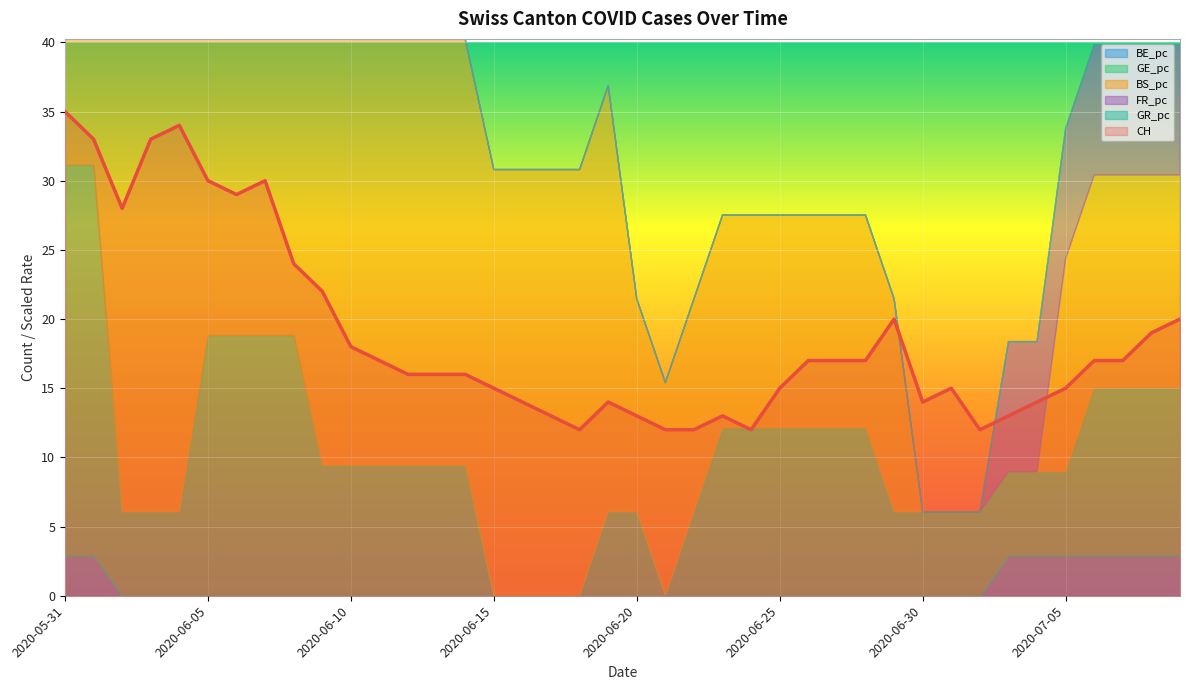

How many data points does each series have?

40